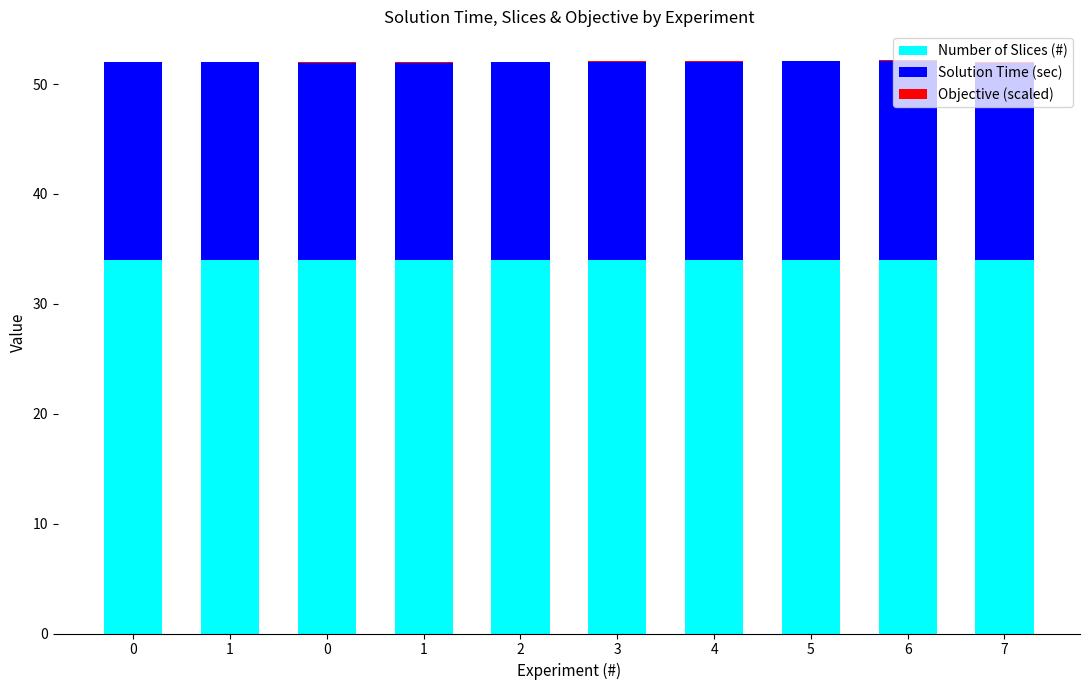

Is it true that Number of Slices (#) equals 34.0 at 1?

True